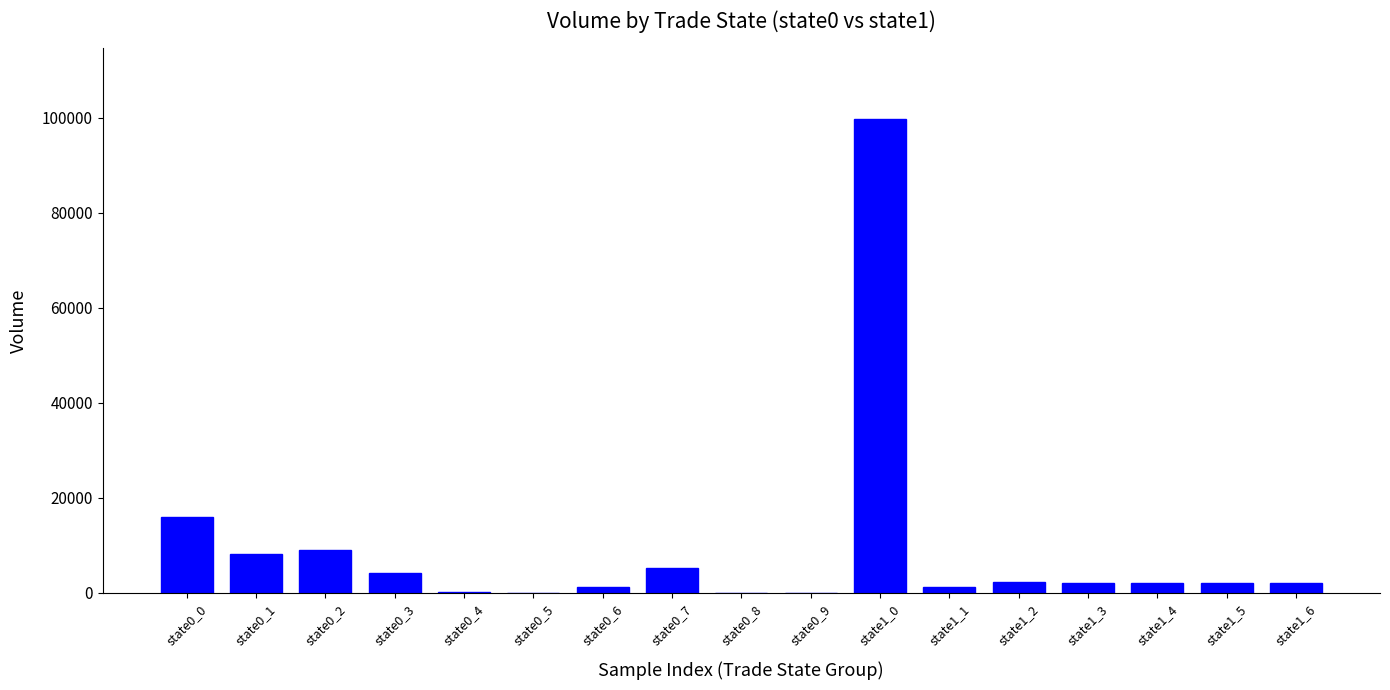

What is the greatest value displayed?

99660.5